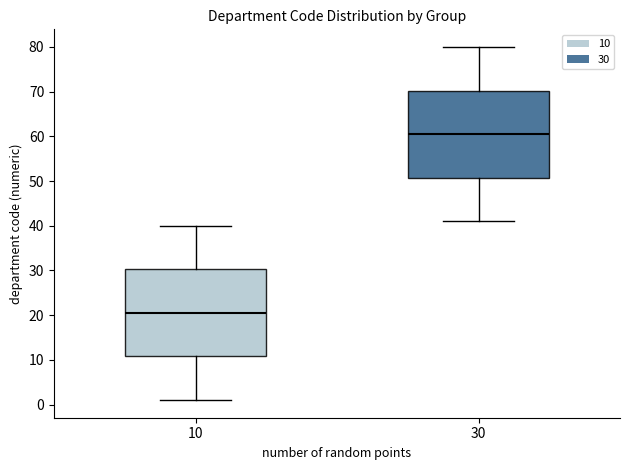

Reading left to right, transcribe this box plot: for each box, give where its median line is, the range the box spans, and where its two whiskers end, as read against the y-axis. The values are not printed on the chart, so give them approximately, as read against the axis.

10: median 21, box 11 to 30, whiskers 1 to 40
30: median 61, box 51 to 70, whiskers 41 to 80